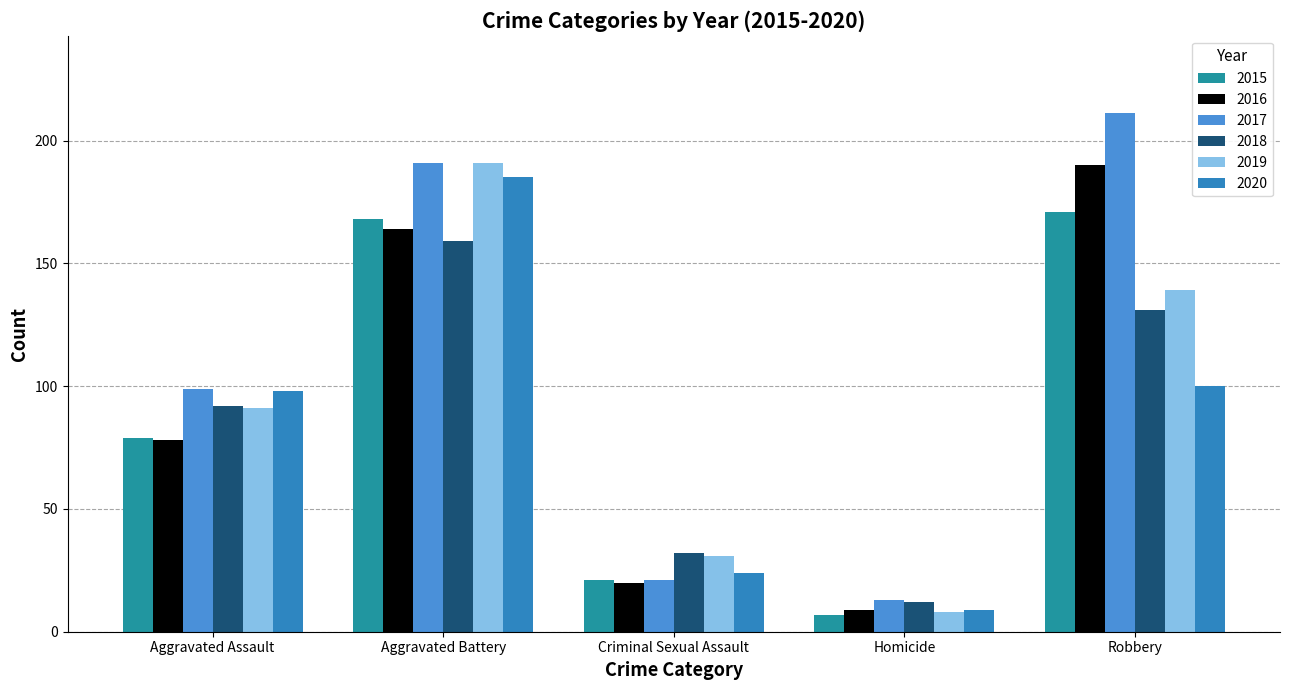

What is the difference between the maximum and minimum values in the 2015 series?

164